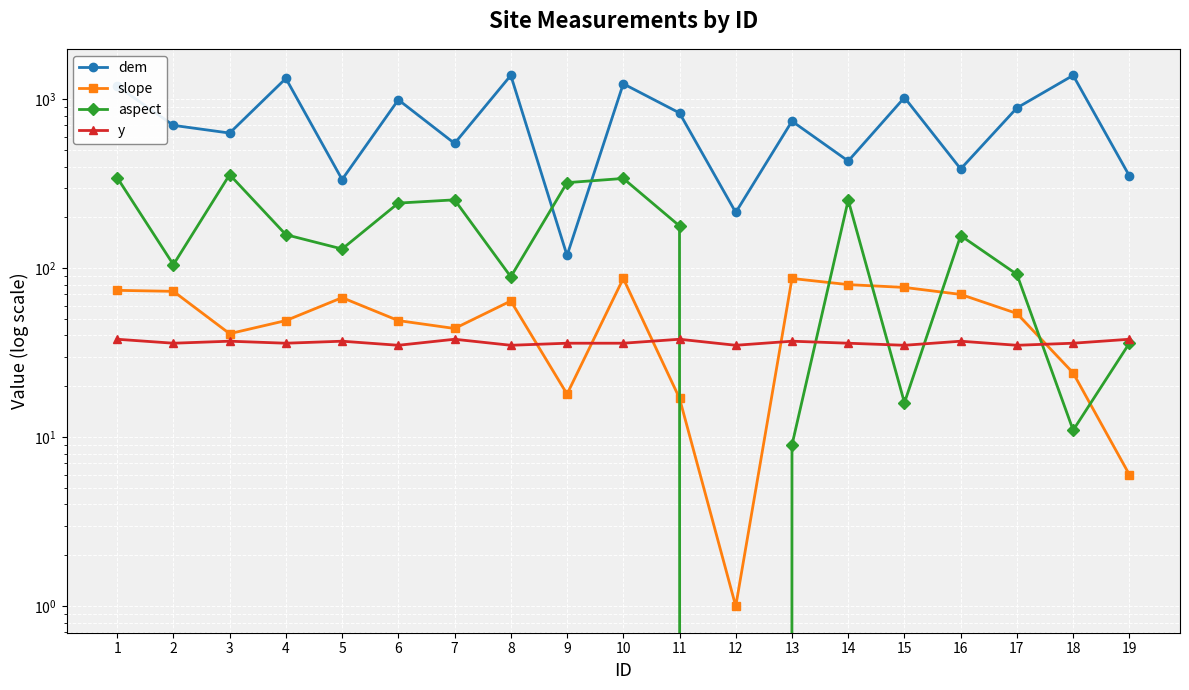

Between 14 and 7, which is larger?

7